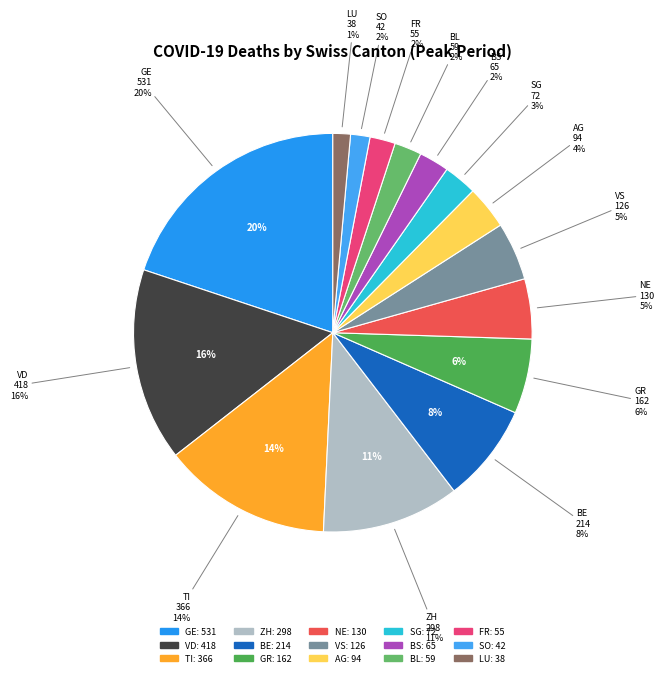

Rank the categories by value from lowest to highest.

LU, SO, FR, BL, BS, SG, AG, VS, NE, GR, BE, ZH, TI, VD, GE